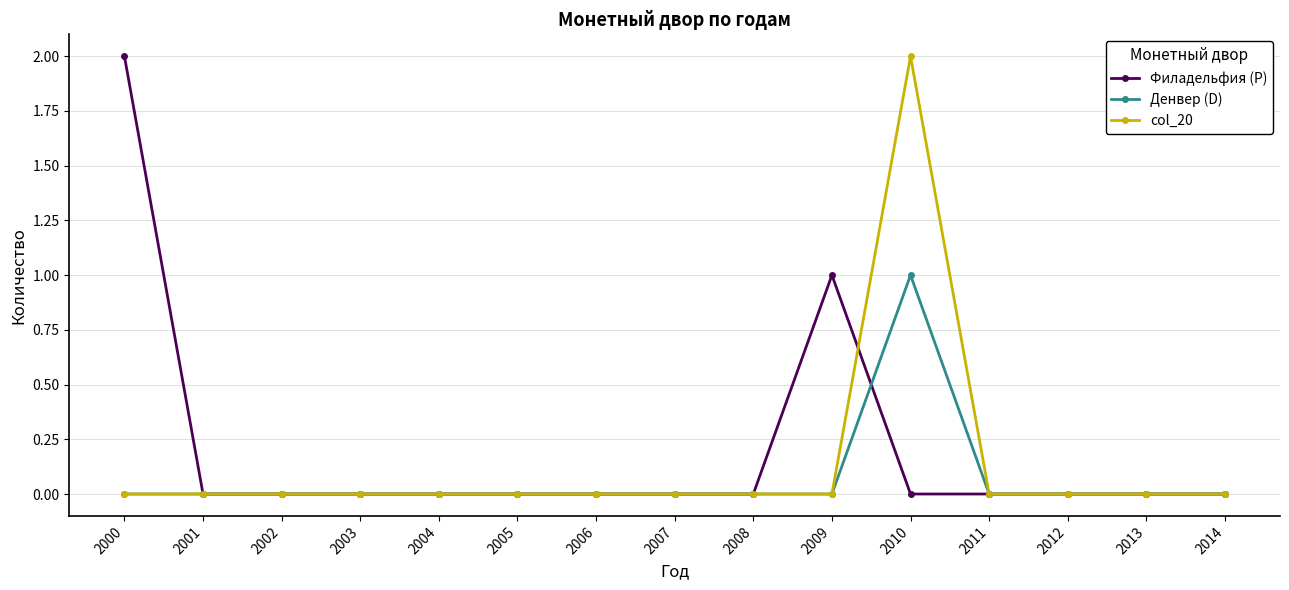

Reading left to right, transcribe all the data shown in this chart.

Филадельфия (P): 2000=2	2001=0	2002=0	2003=0	2004=0	2005=0	2006=0	2007=0	2008=0	2009=1	2010=0	2011=0	2012=0	2013=0	2014=0
Денвер (D): 2000=0	2001=0	2002=0	2003=0	2004=0	2005=0	2006=0	2007=0	2008=0	2009=0	2010=1	2011=0	2012=0	2013=0	2014=0
col_20: 2000=0	2001=0	2002=0	2003=0	2004=0	2005=0	2006=0	2007=0	2008=0	2009=0	2010=2	2011=0	2012=0	2013=0	2014=0